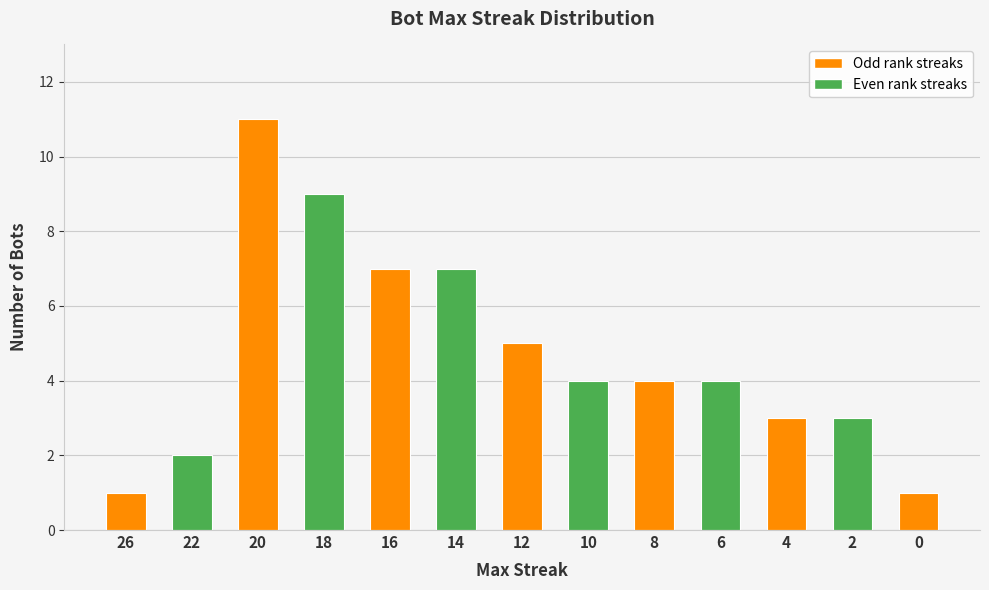

What is the maximum value shown in the chart?

11